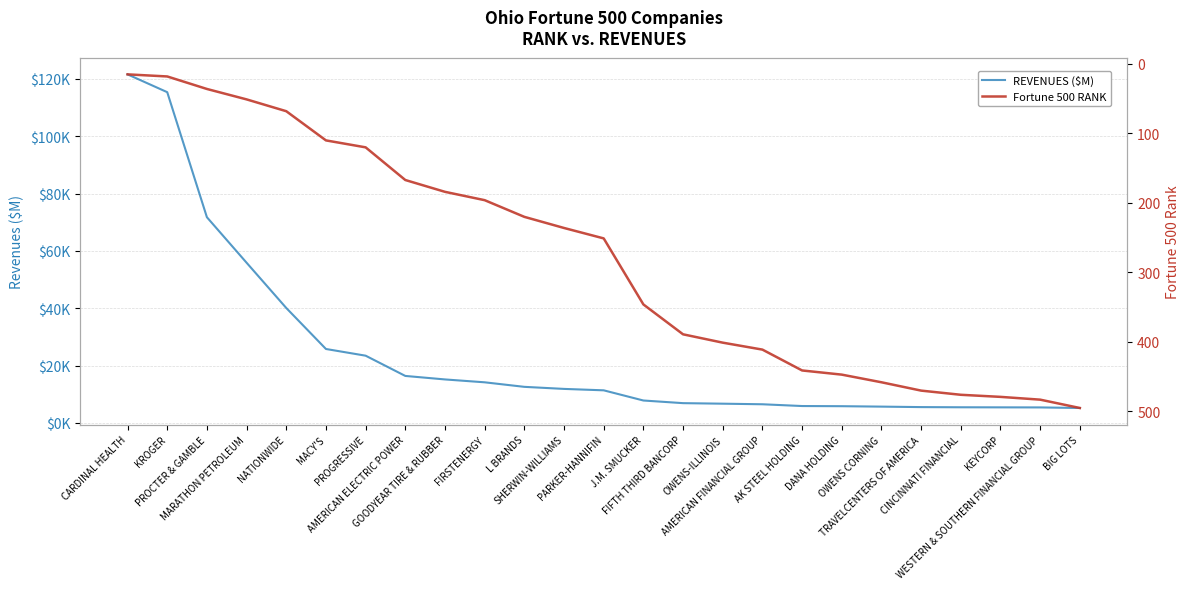

At which category is the sum across all series the highest?

CARDINAL HEALTH